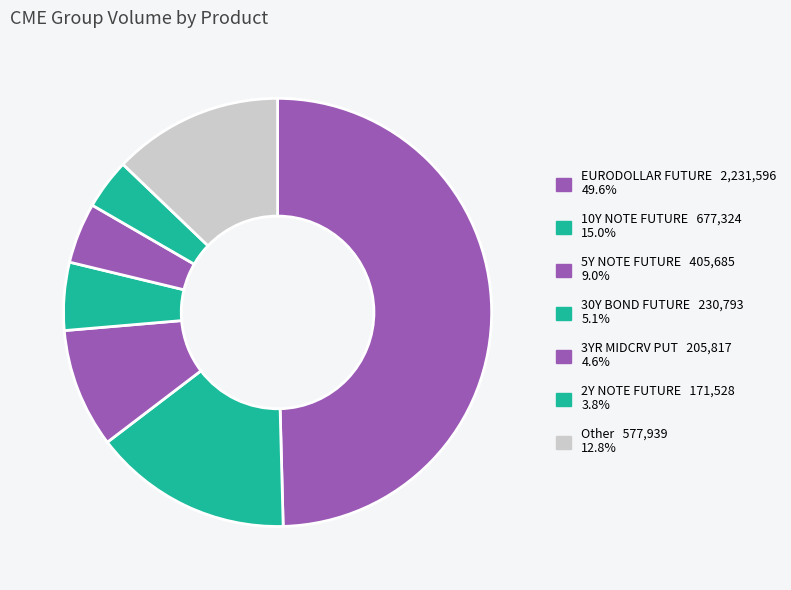

Which slice is the largest?

EURODOLLAR FUTURE